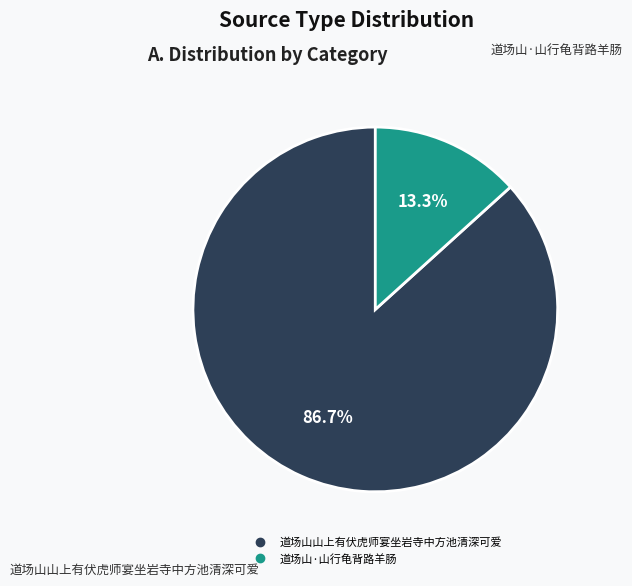

Which has a higher value, 道场山·山行龟背路羊肠 or 道场山山上有伏虎师宴坐岩寺中方池清深可爱?

道场山山上有伏虎师宴坐岩寺中方池清深可爱